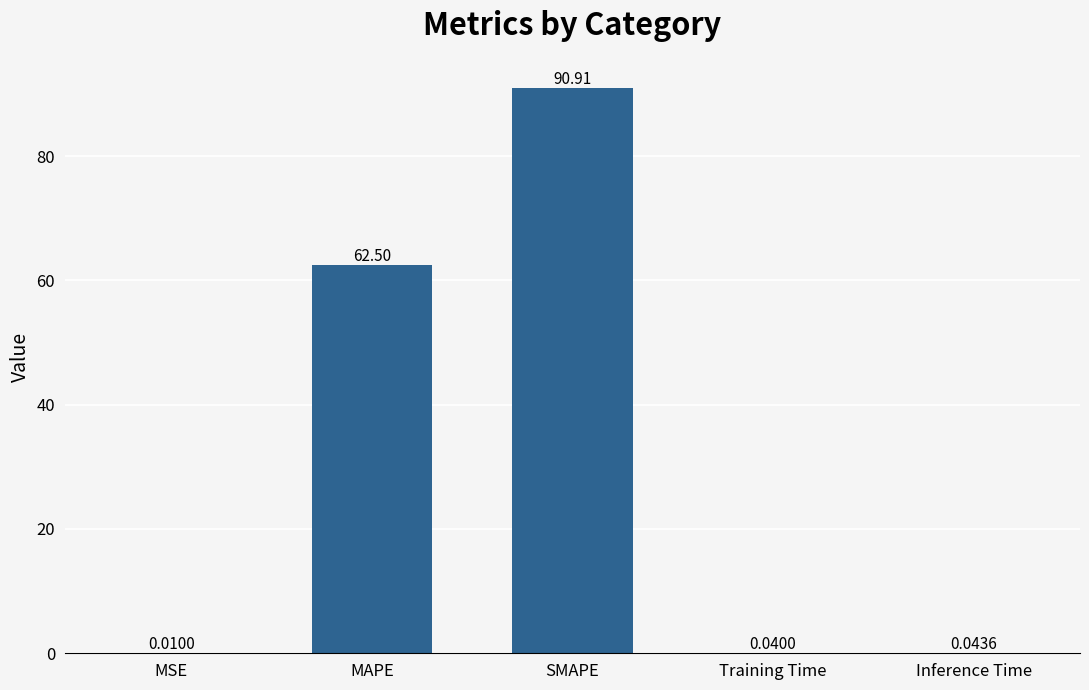

What is the sum of the values at MSE and MAPE?

62.5